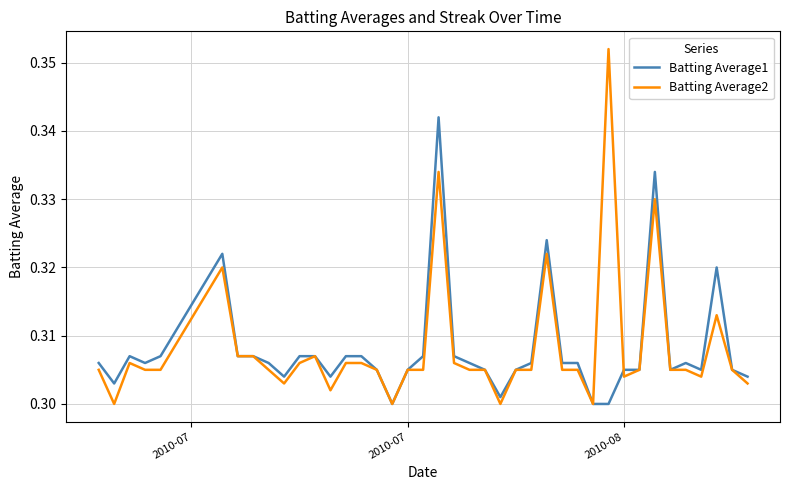

Is this an area chart (filled region under the line)?

No